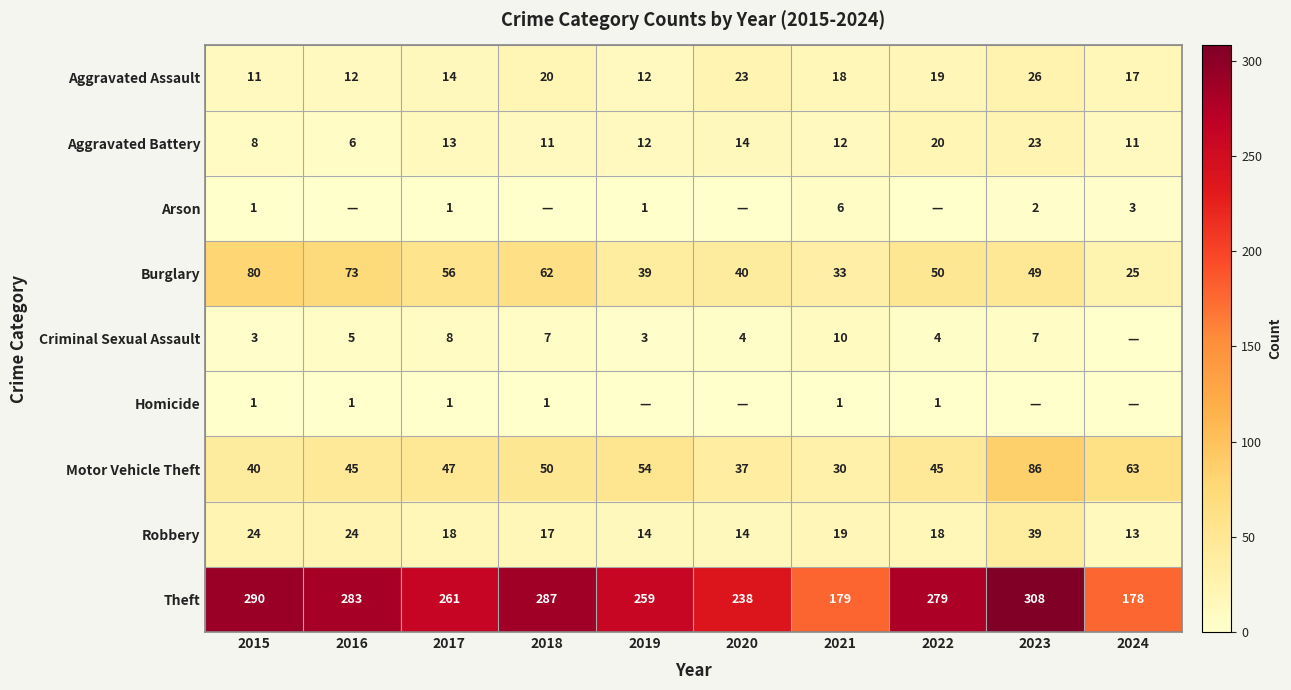

What is the average value of the Aggravated Battery series?

13